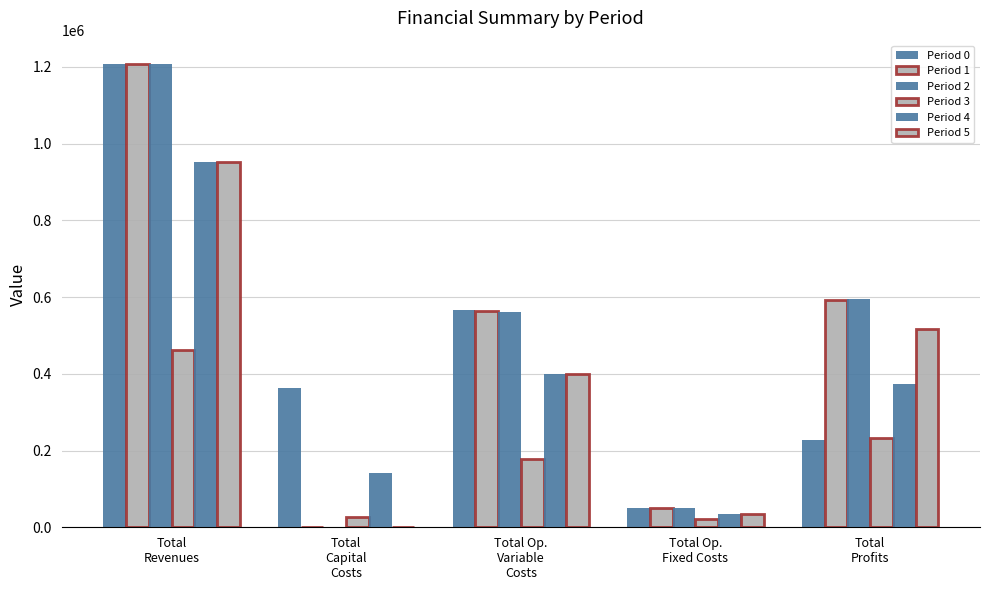

How many positive values does the Period 5 series have?

4